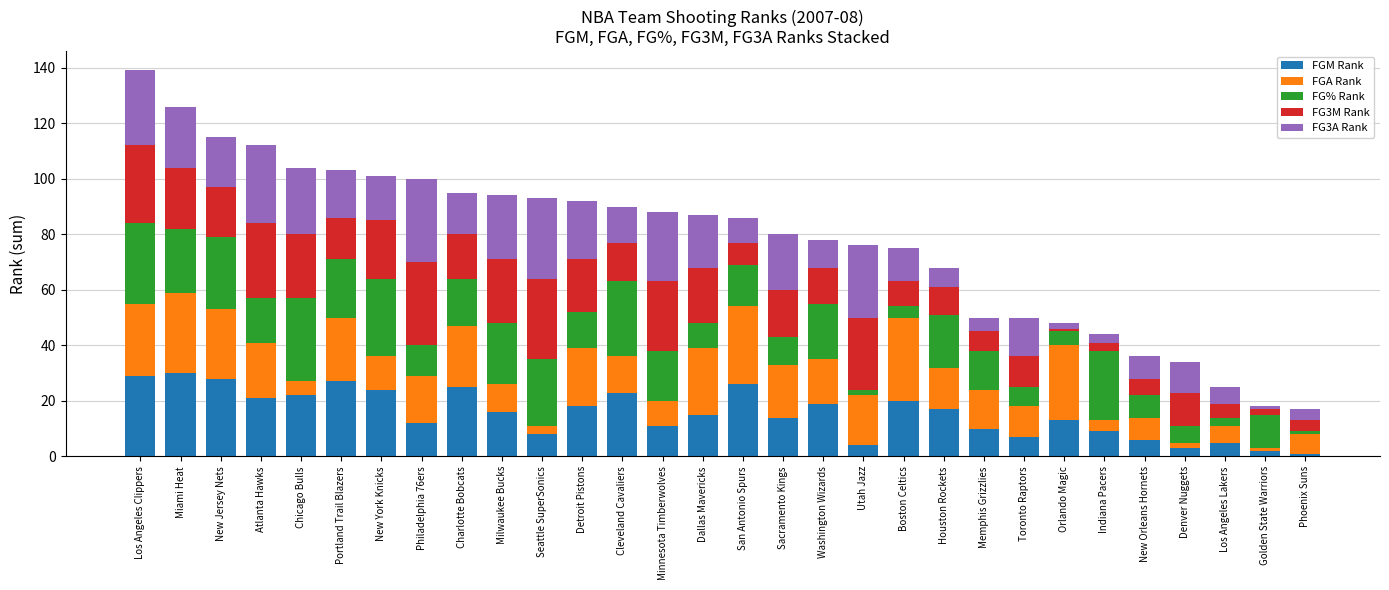

True or false: FGM Rank has a value of 4 at Utah Jazz.

True